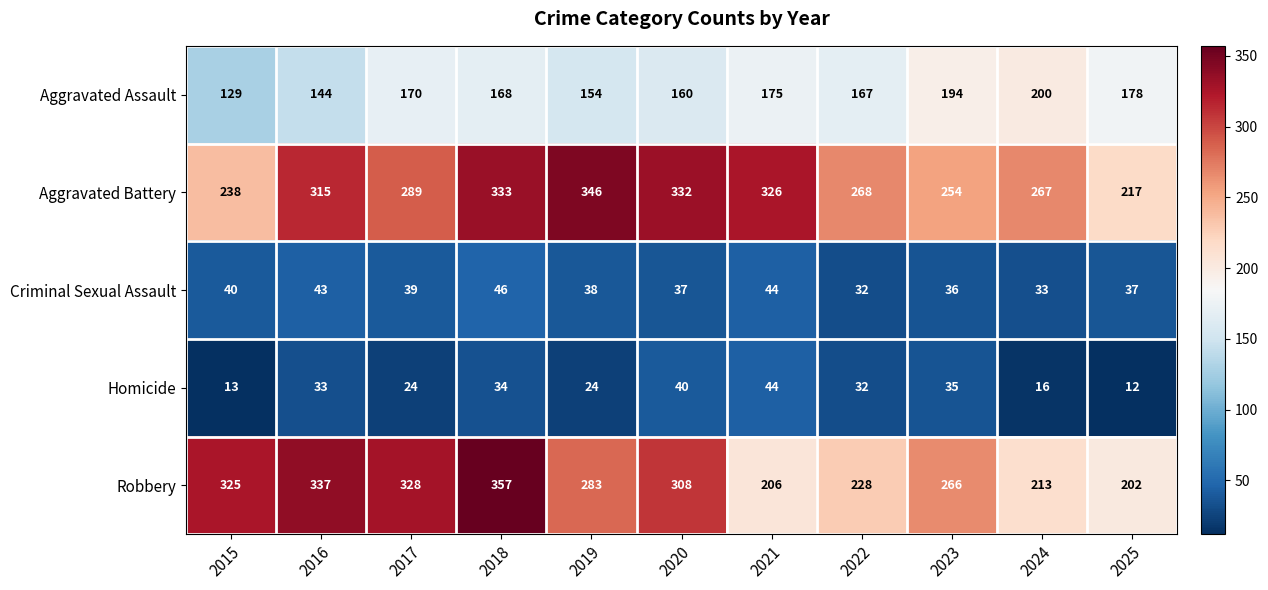

What is the difference between the highest and lowest values at 2015?

312